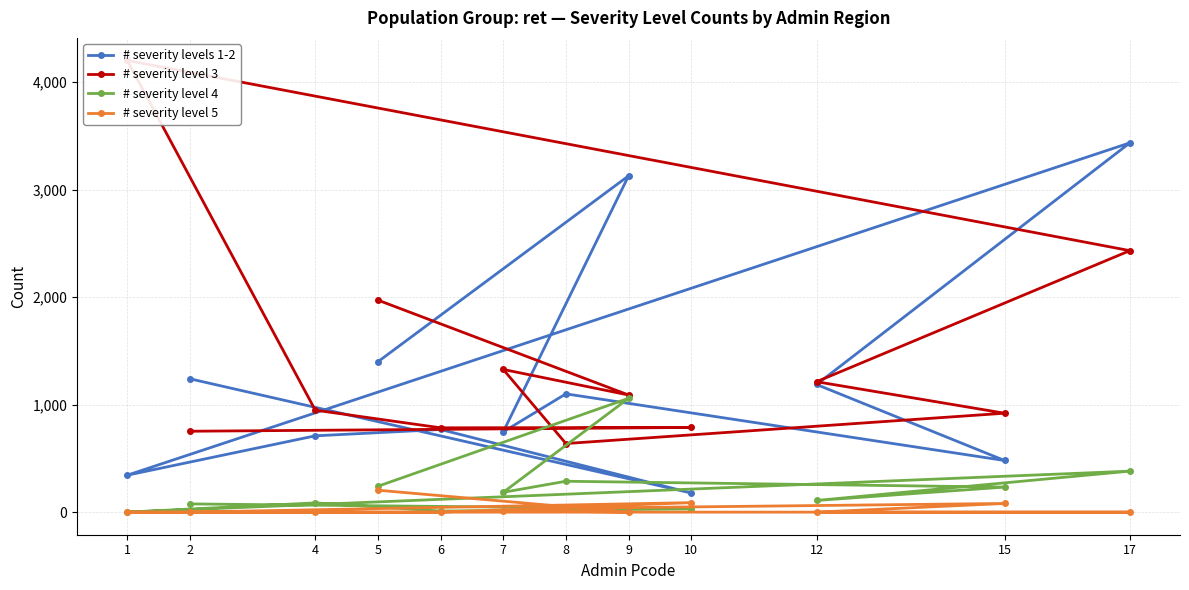

The value of # severity level 5 at 9 is 0.0. True or false?

True